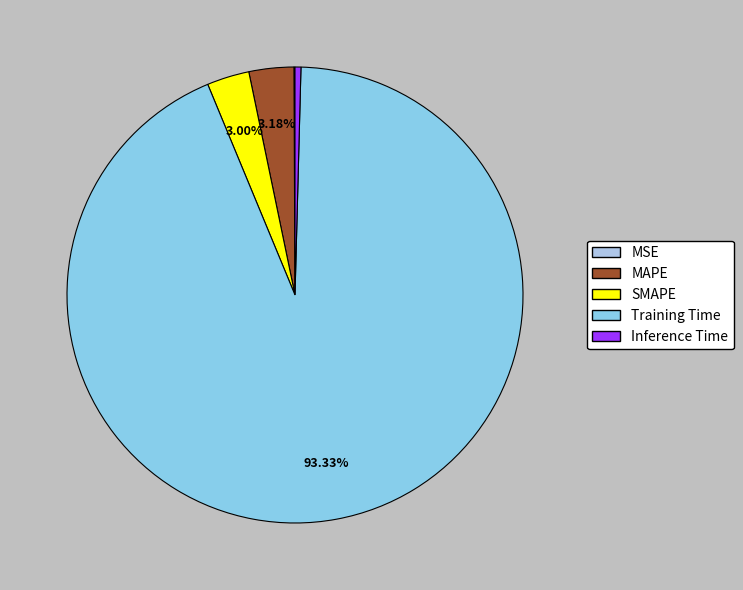

How many slices are in this pie chart?

5